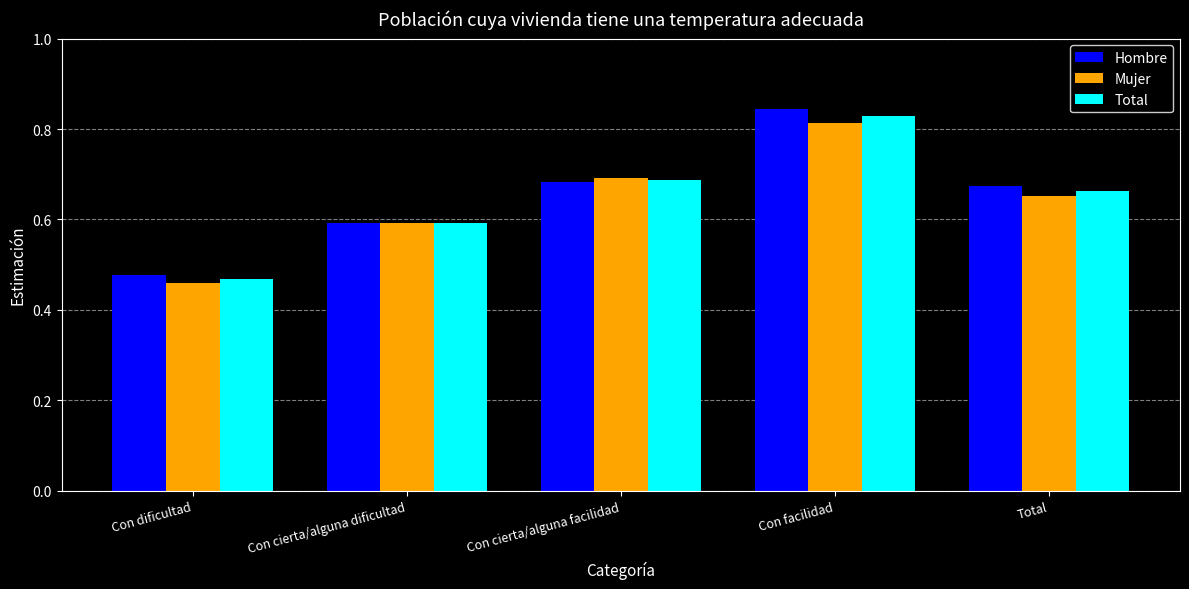

What is the sum of all Mujer values?

3.2